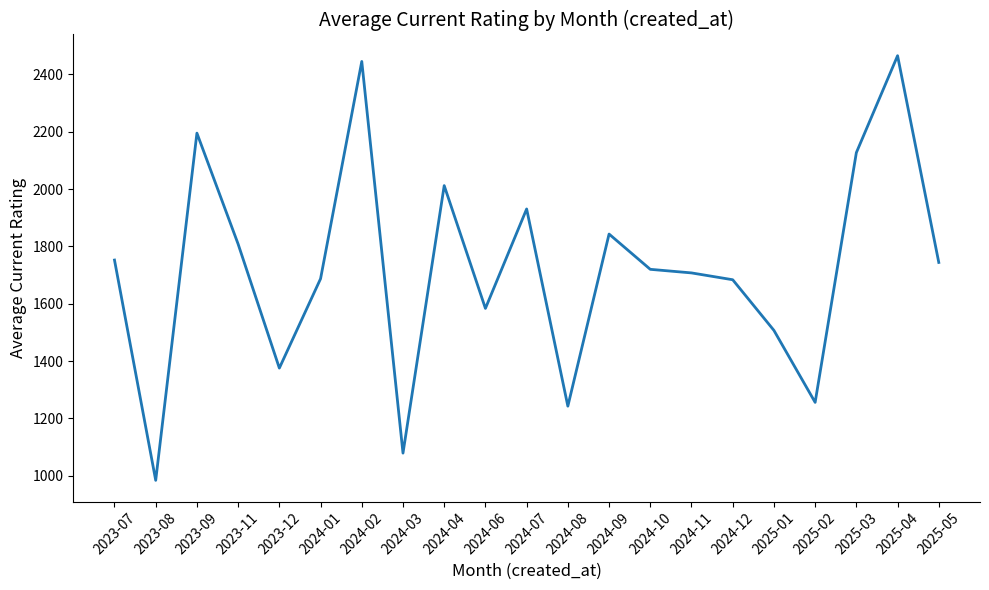

Is it true that the value at 2024-04 is 2012.0?

True